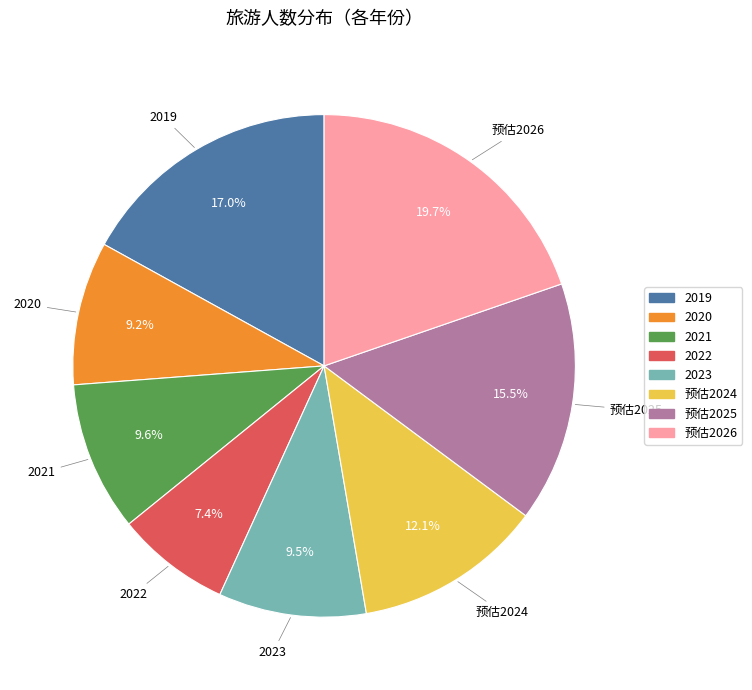

Is there any slice that represents more than half of the pie?

No